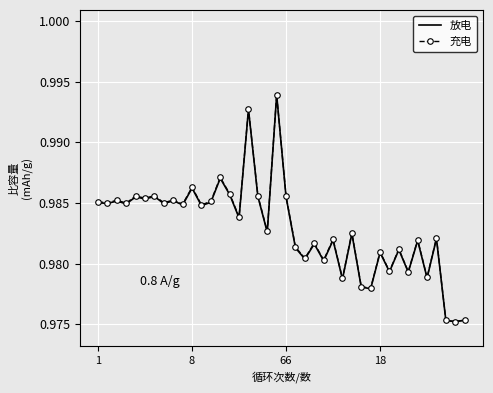

True or false: 充电 and 放电 intersect in this chart.

False